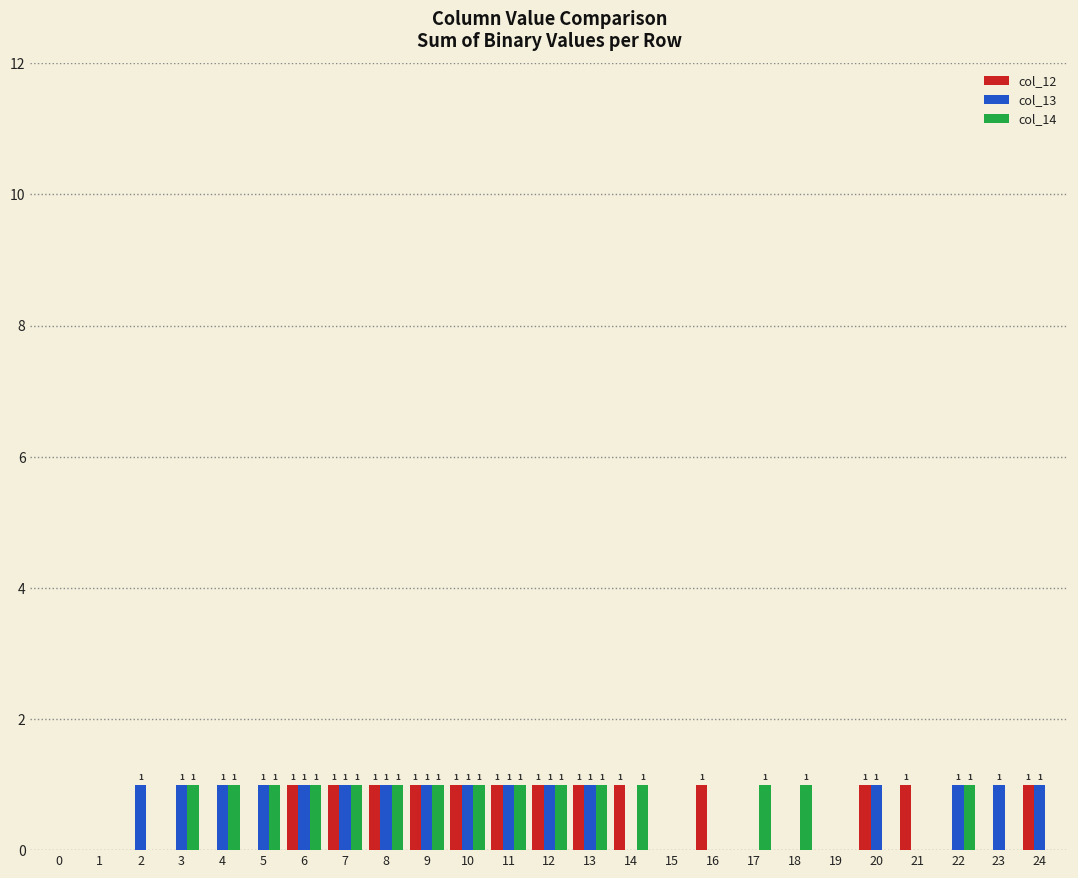

Which series has the largest total across all categories?

col_13